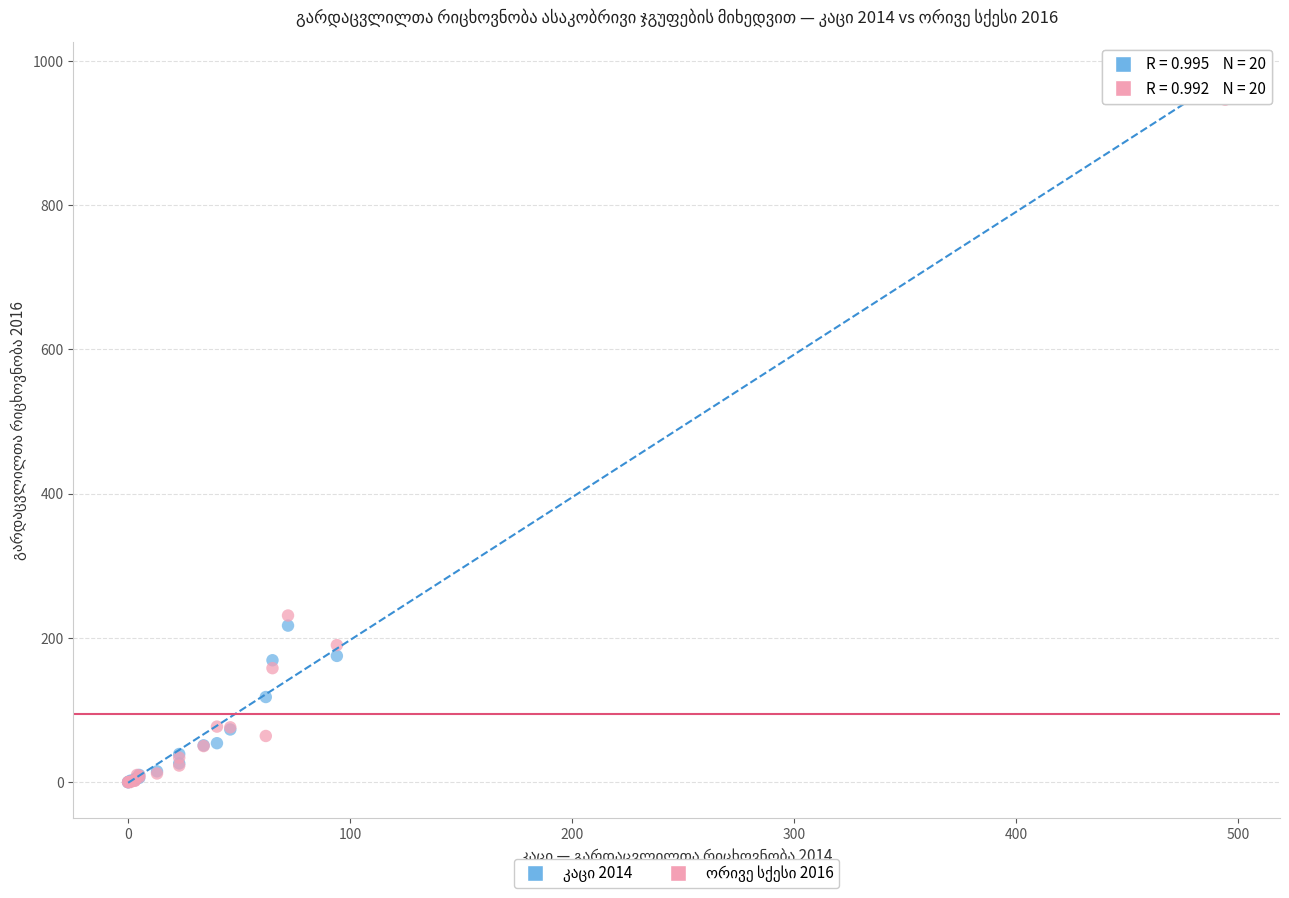

Across all series, what Y value is closest to 484?

231